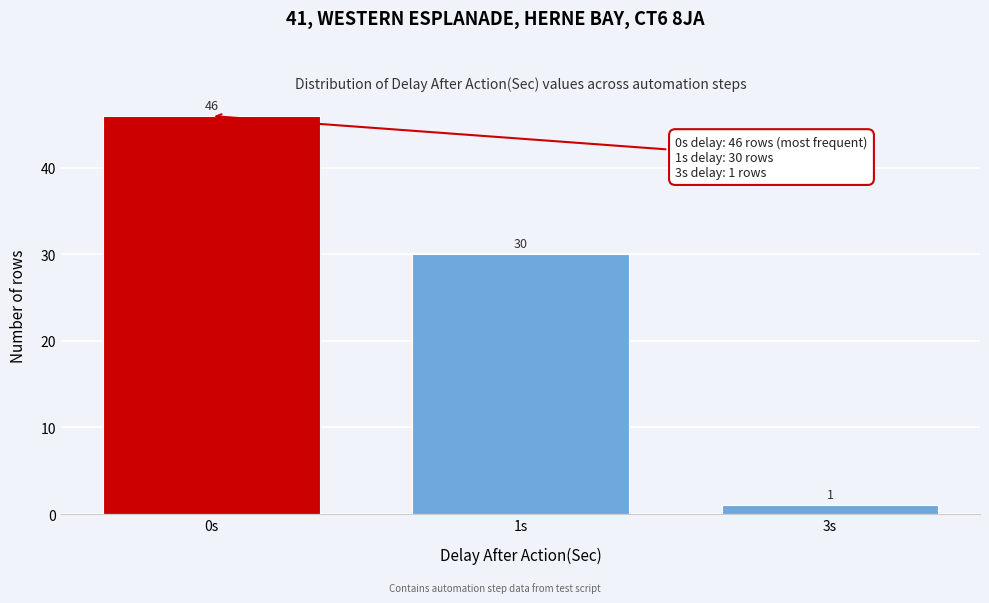

Reading right to left, transcribe all the data shown in this chart.

1	30	46